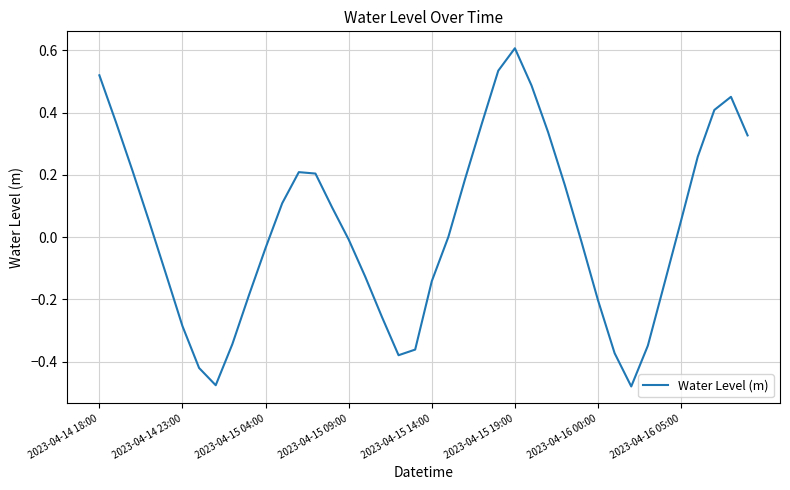

What is the maximum value shown in the chart?

0.6